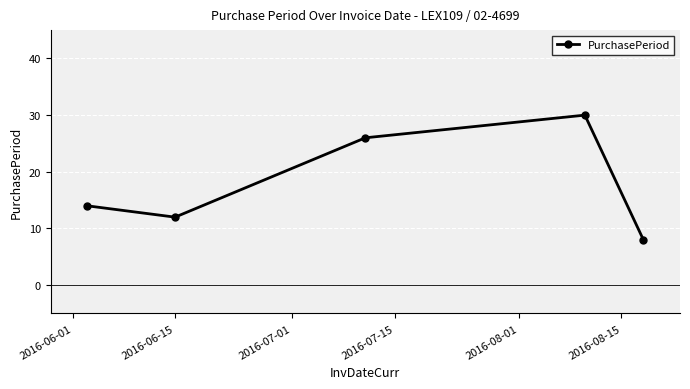

Count the number of categories in the chart.

5